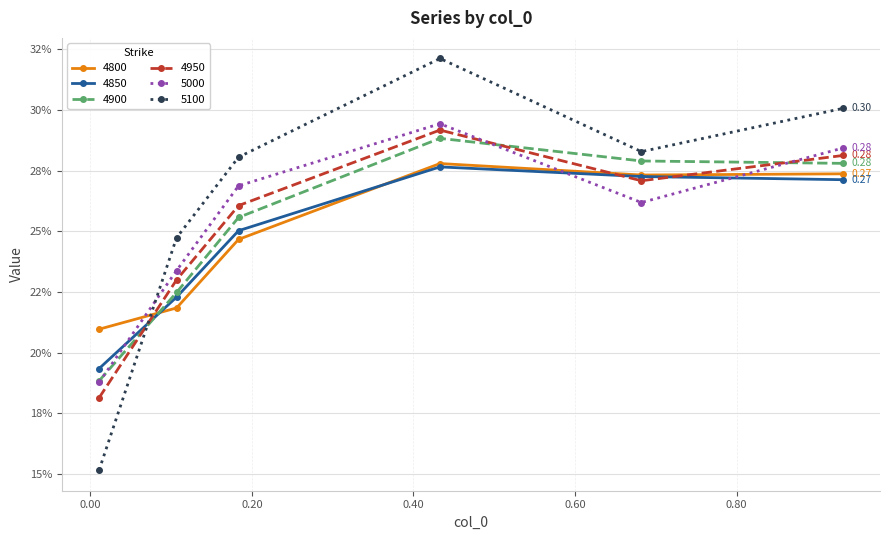

Is this an area chart (filled region under the line)?

No